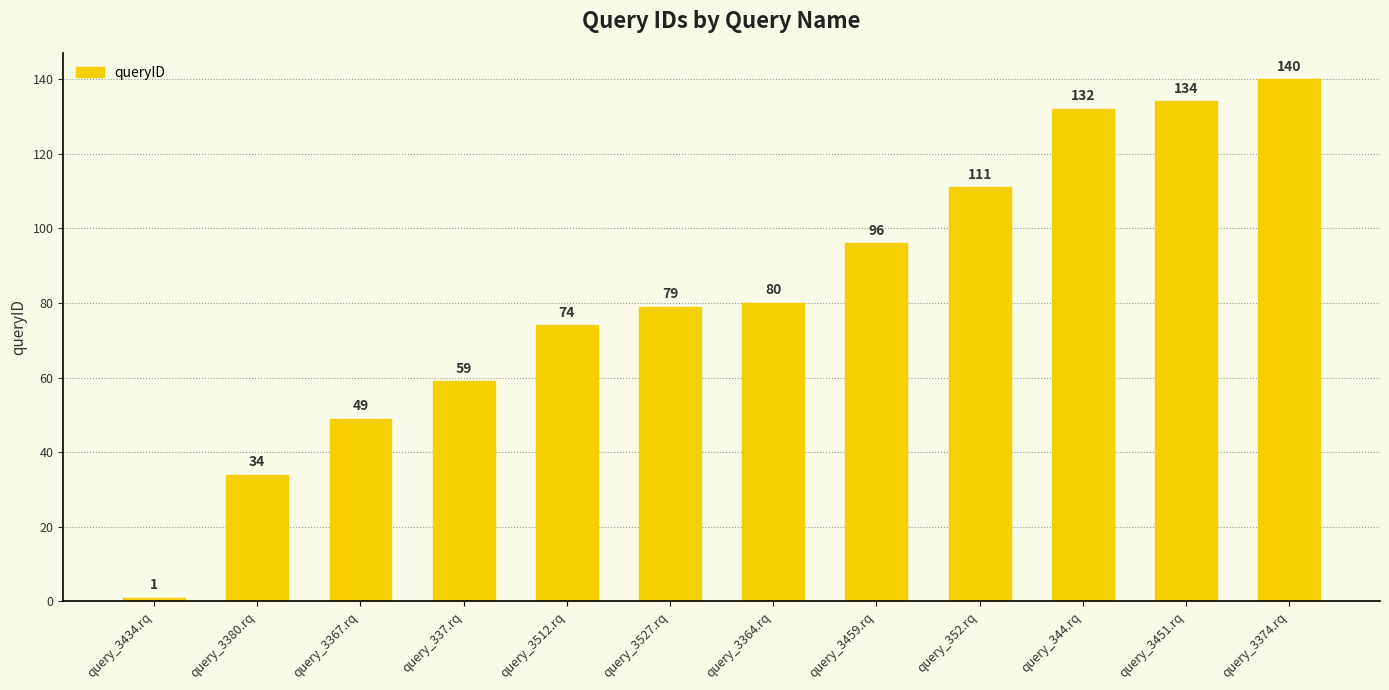

Does the chart contain stacked bars?

No